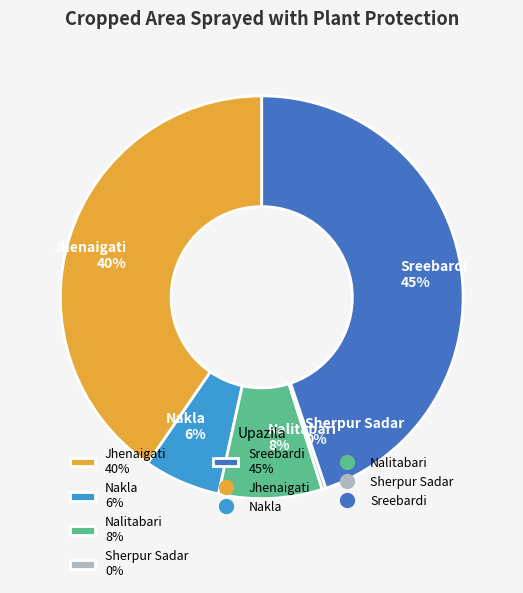

Which category has the smallest portion of the pie?

Sherpur Sadar